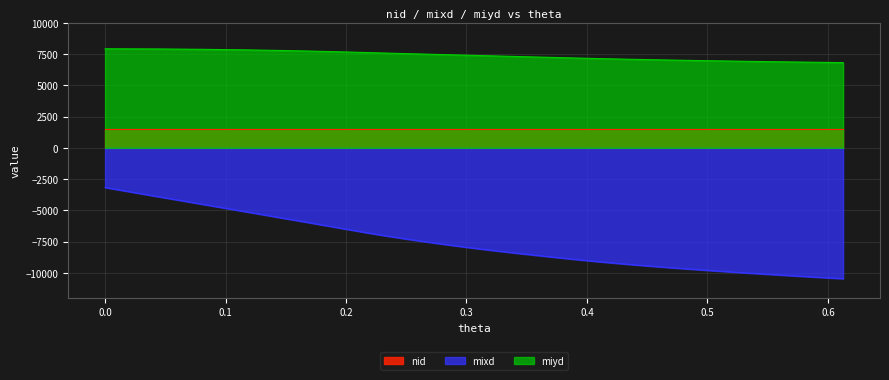

At how many categories does at least one series exceed -7885?

40